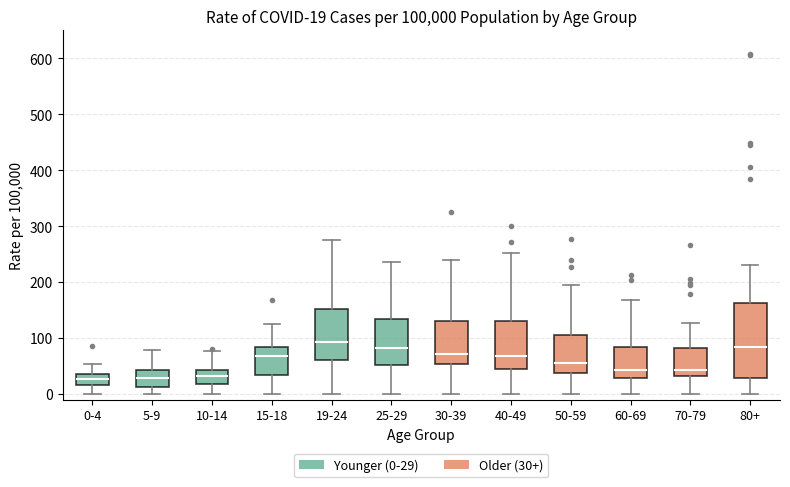

Comparing the boxes themselves (not the whiskers), which one is the tallest?

80+